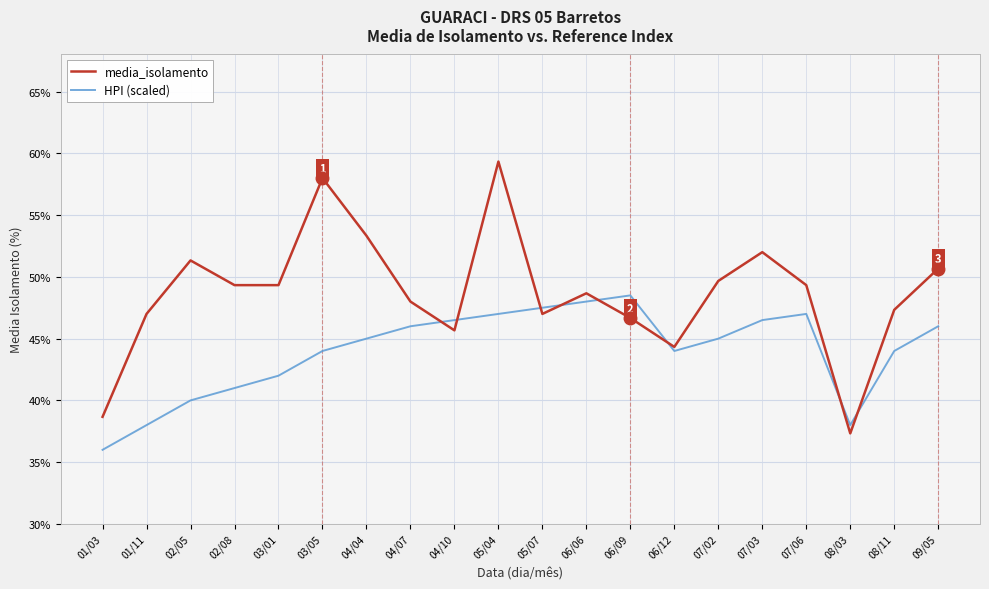

What is the lowest value of the media_isolamento series?

37.3